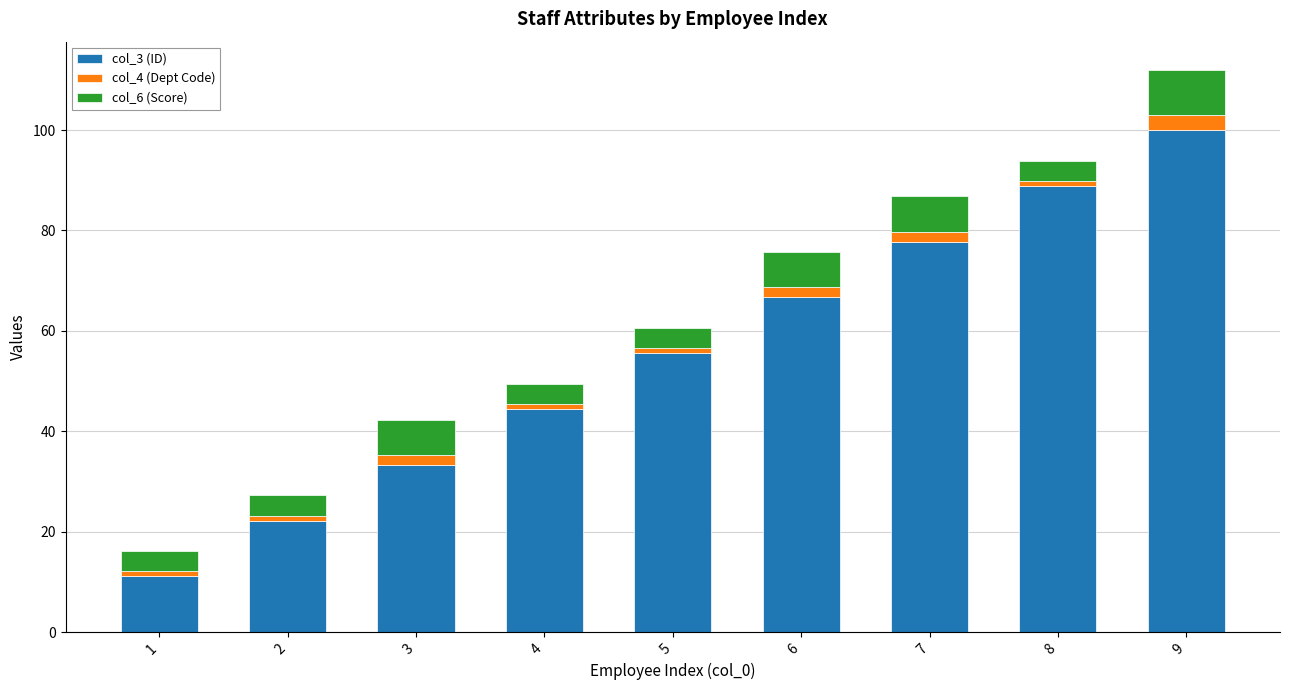

The value of col_3 (ID) at 5 is 55.6. True or false?

True